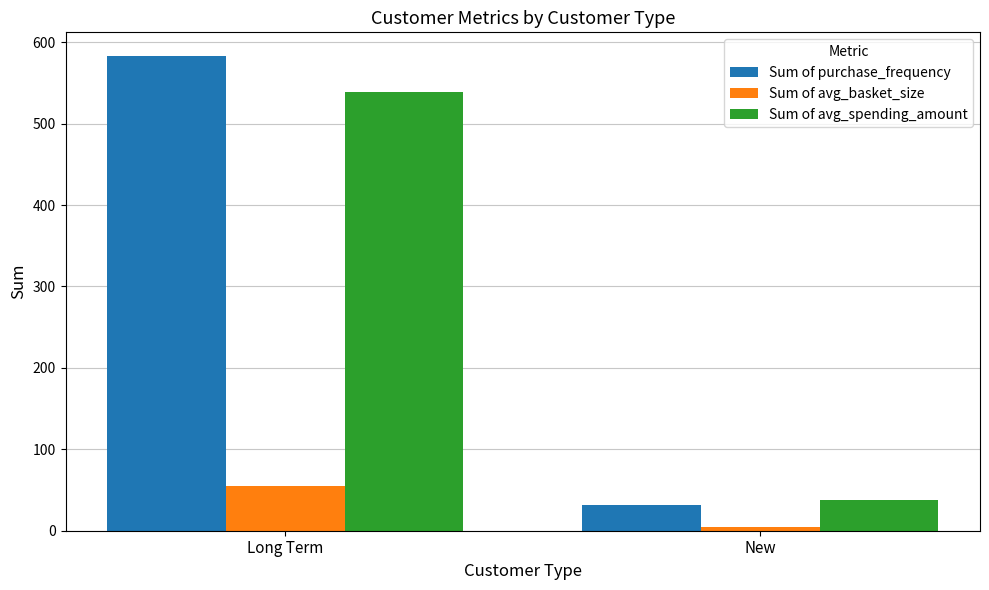

At which category is the sum across all series the highest?

Long Term